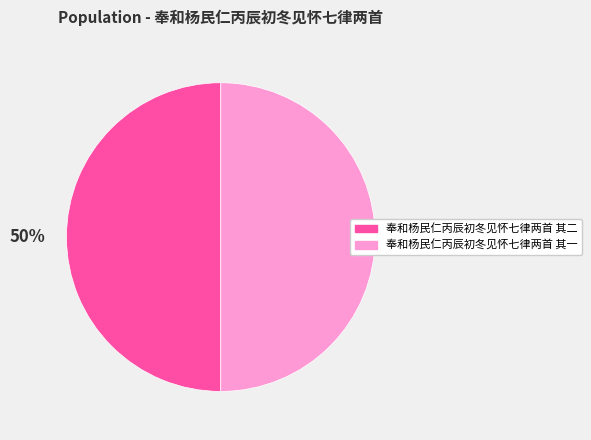

The 奉和杨民仁丙辰初冬见怀七律两首 其一 slice represents 50% of the pie. True or false?

True